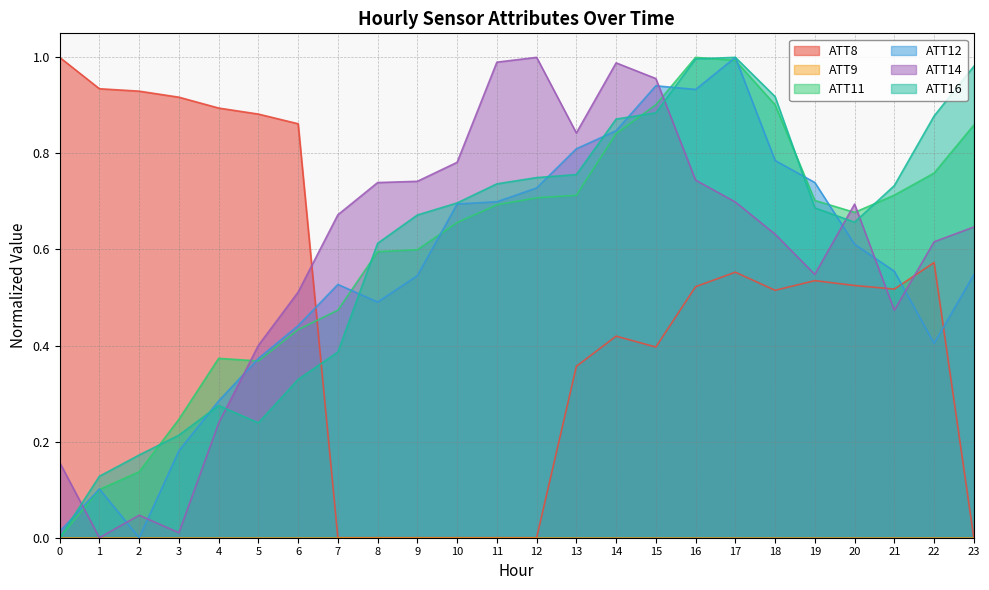

Where is the first local maximum for ATT16?

4